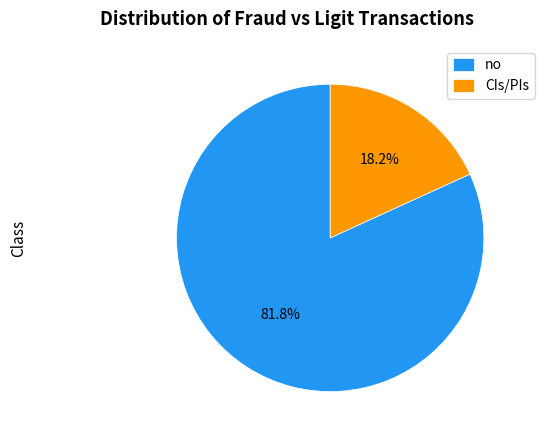

Which slice represents more than half of the pie?

no